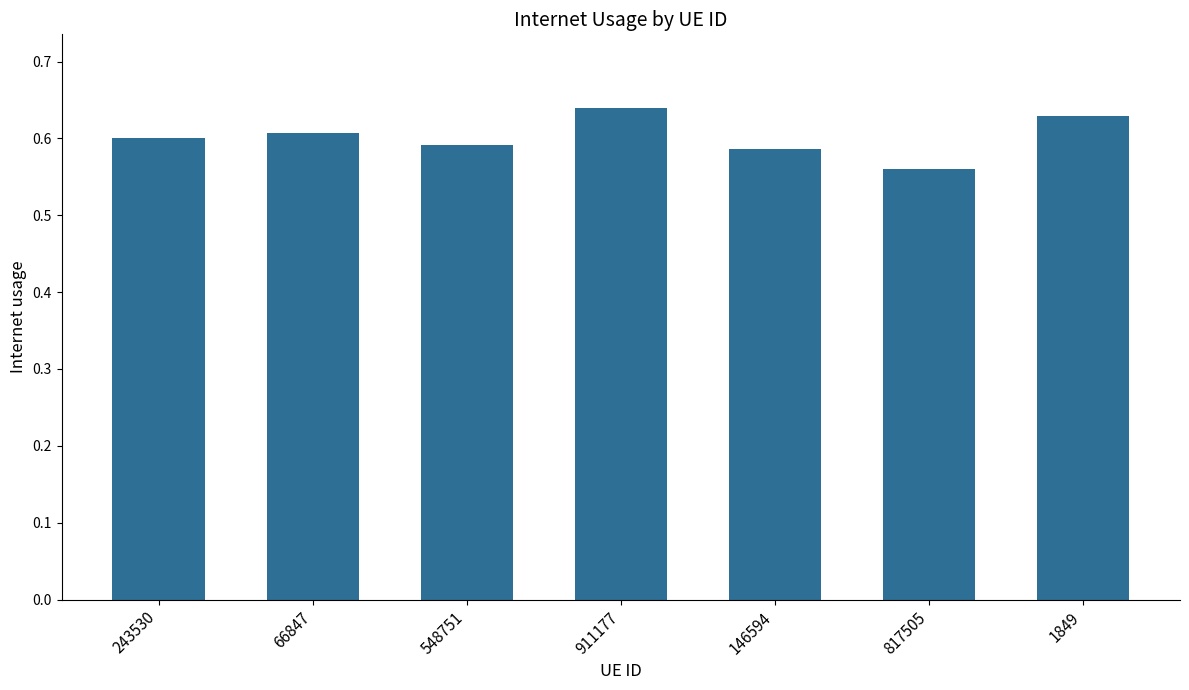

The value at 911177 is 0.6. True or false?

True